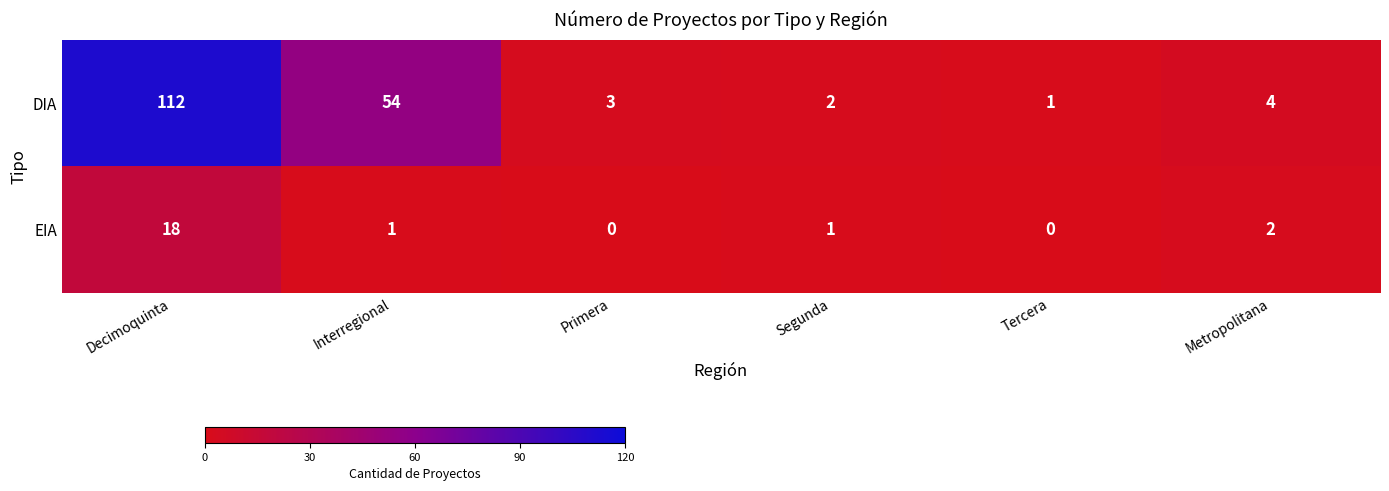

What is the difference between the DIA values at Decimoquinta and Metropolitana?

108